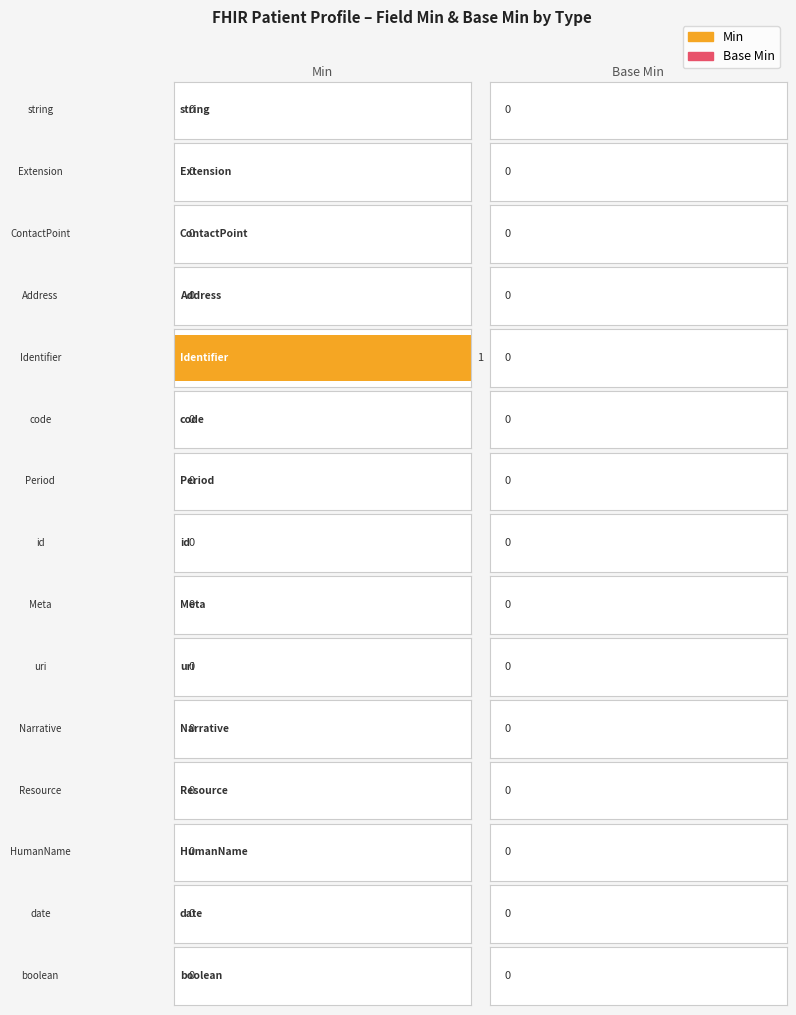

At date, list the series in order from smallest to largest.

Min, Base Min